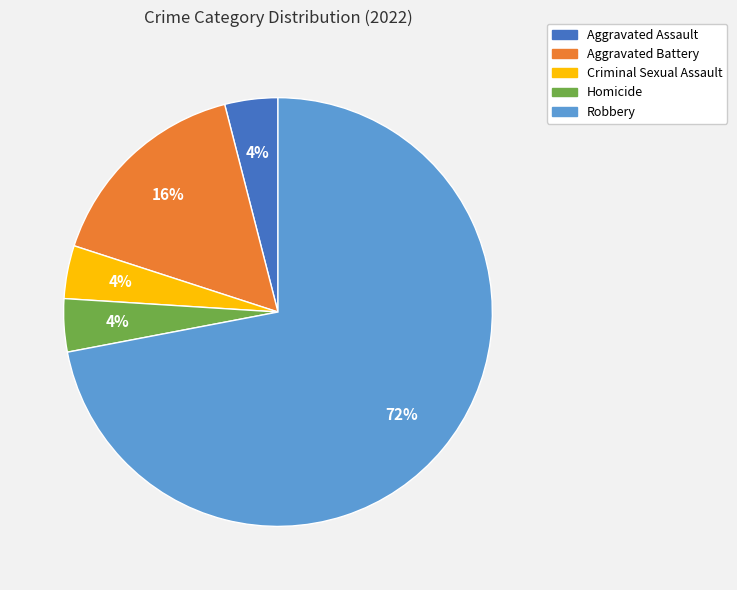

To the nearest percent, what is the average slice percentage?

20%